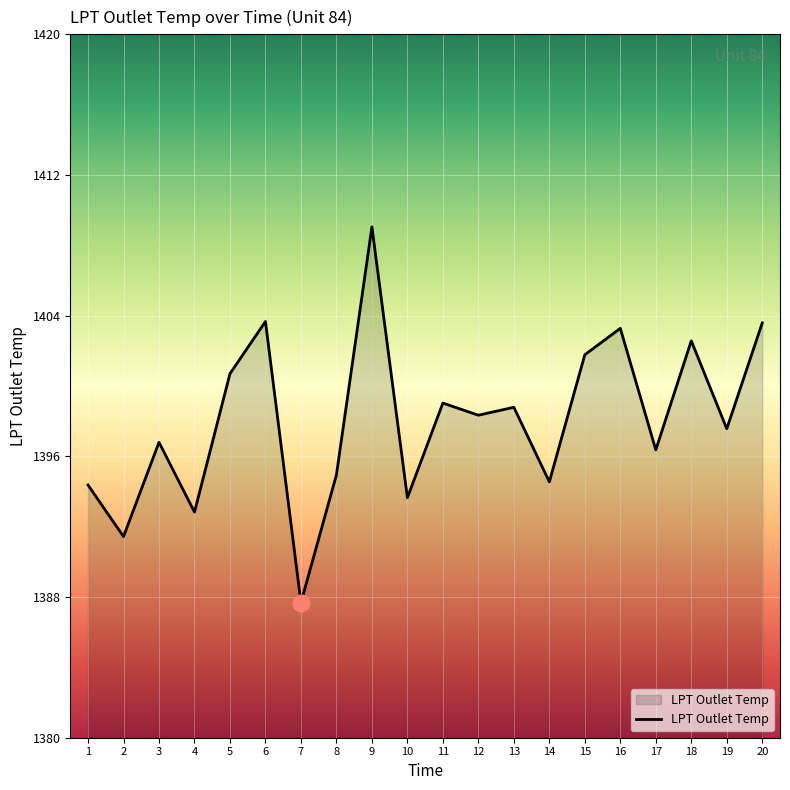

What is the difference between the maximum and minimum values?

21.4